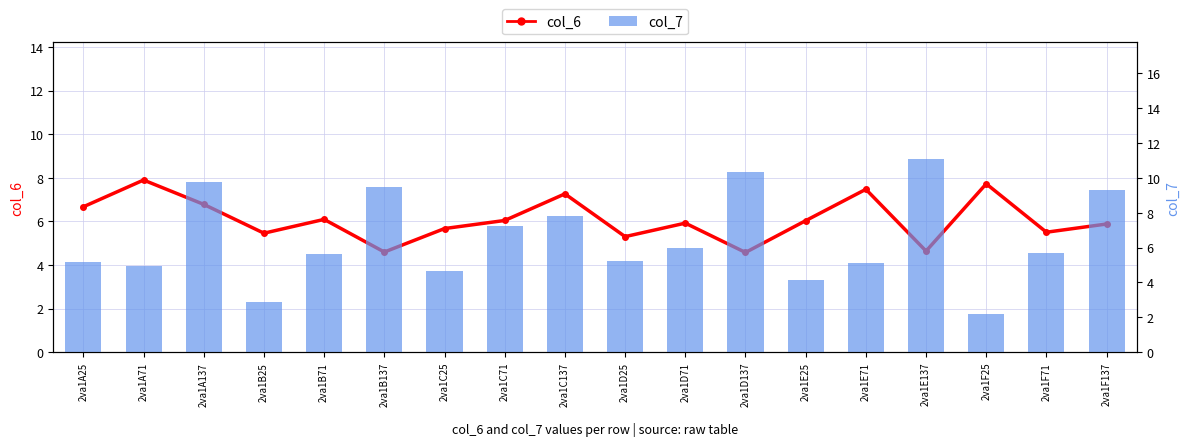

What is the minimum value shown in the chart?

2.2